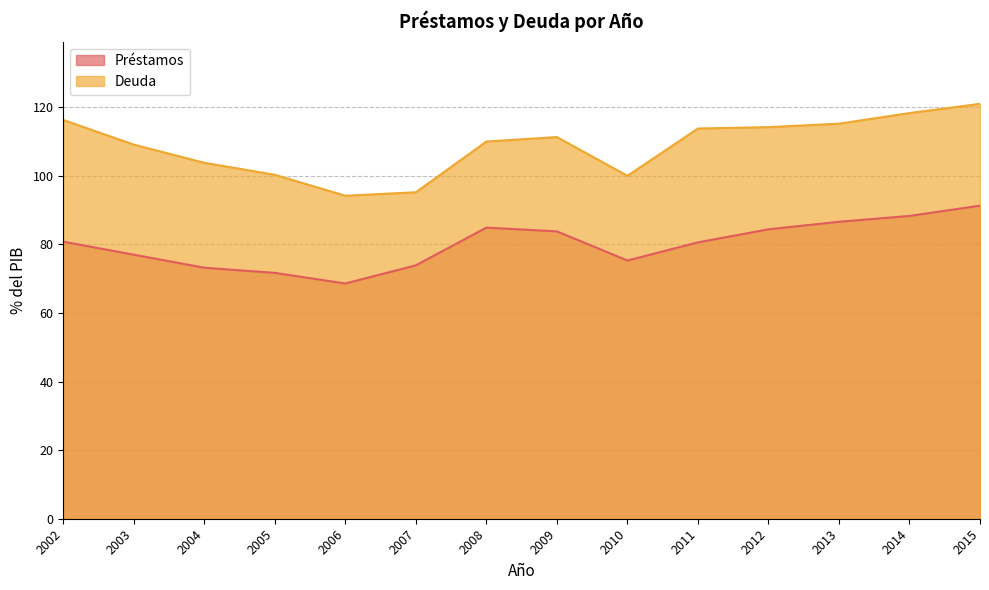

True or false: Deuda has a value of 100.0 at 2010.

True